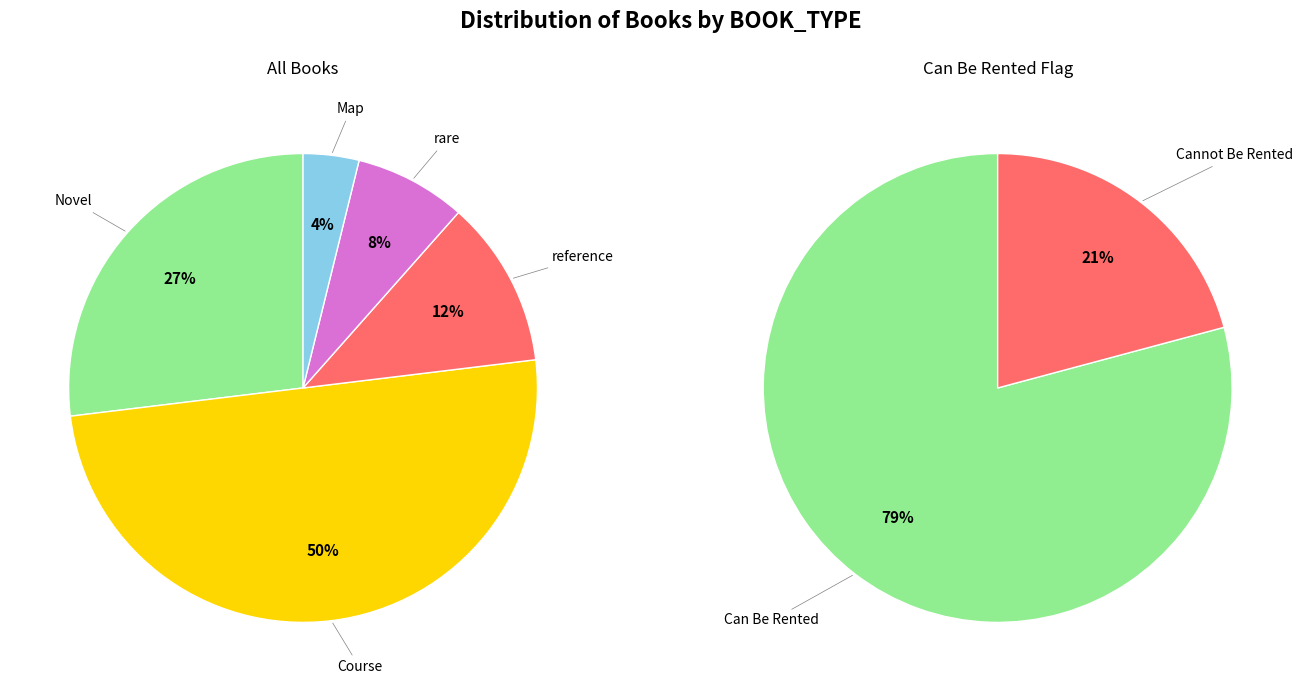

Rank the categories by value from highest to lowest.

Course, Novel, reference, rare, Map